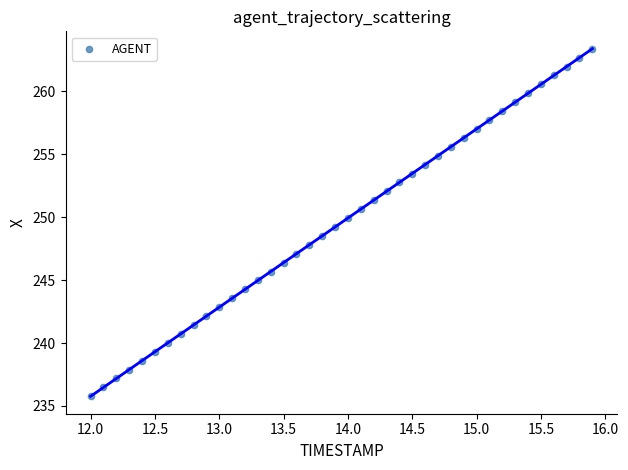

What is the range of X values (max minus min)?

3.9